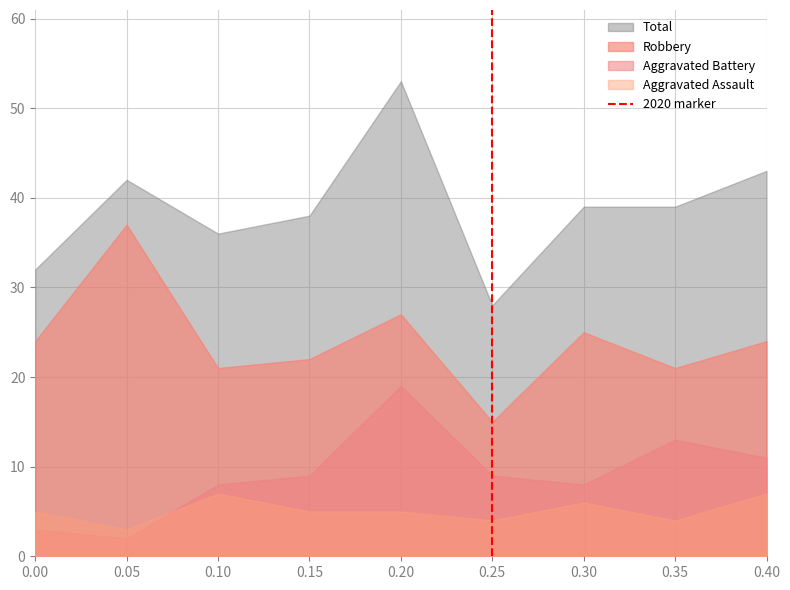

What is the difference between the maximum and minimum values in the Robbery series?

22